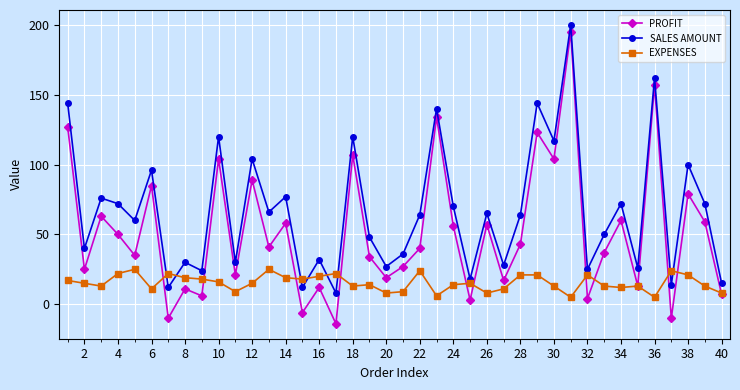

What is the highest value of the EXPENSES series?

25